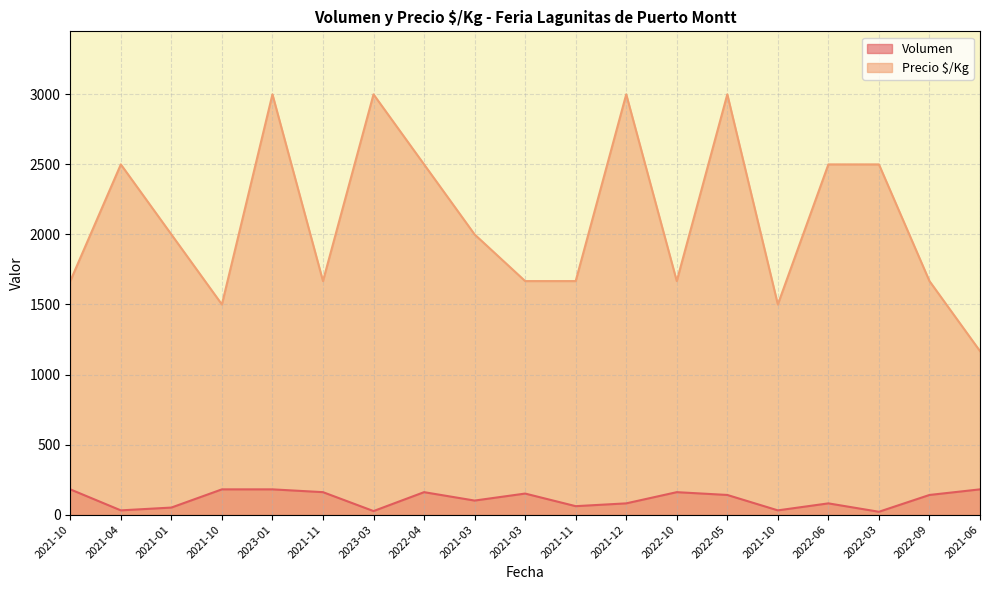

At which category does Volumen reach its first local valley?

2021-04